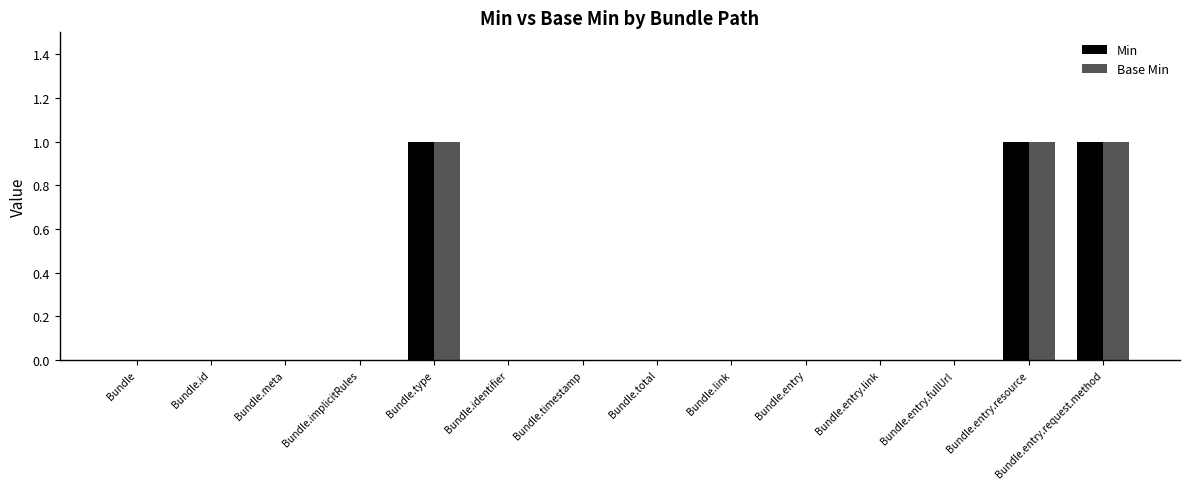

Does the chart contain stacked bars?

No